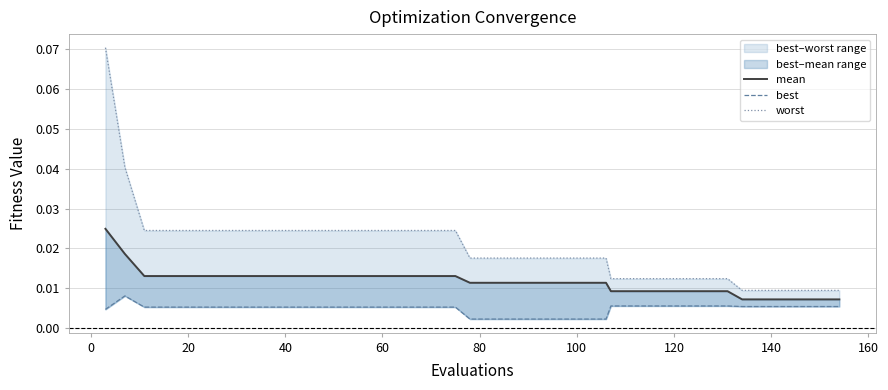

True or false: best and mean intersect in this chart.

False